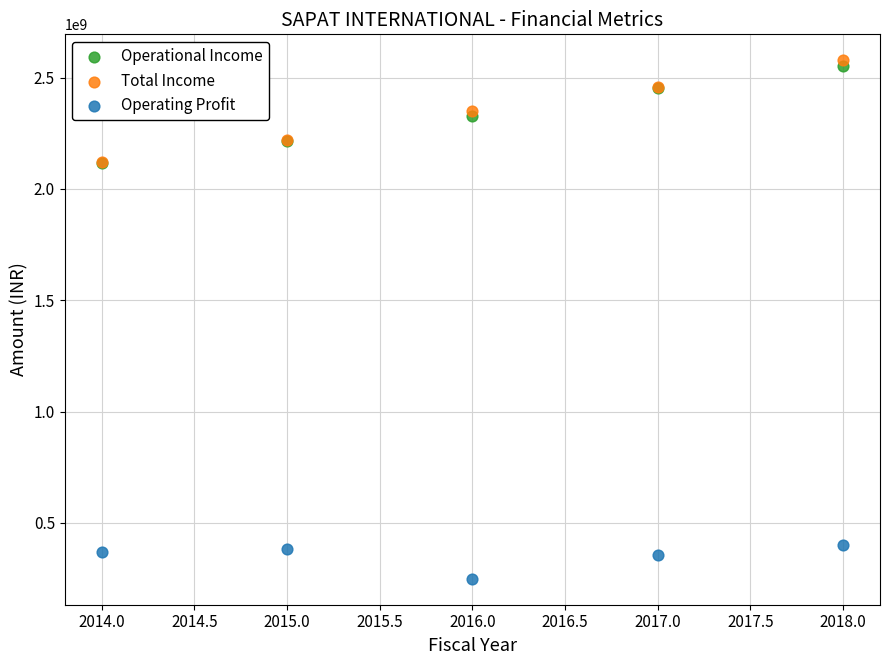

What are all the series names shown in the legend?

Operational Income, Total Income, Operating Profit